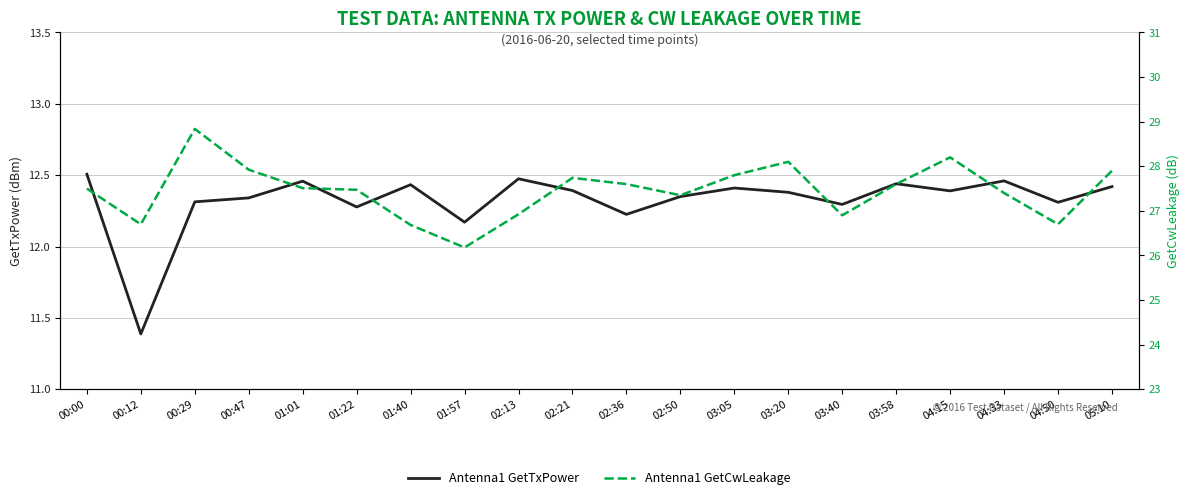

What is the spread (max minus min) of values at 01:57?

14.0